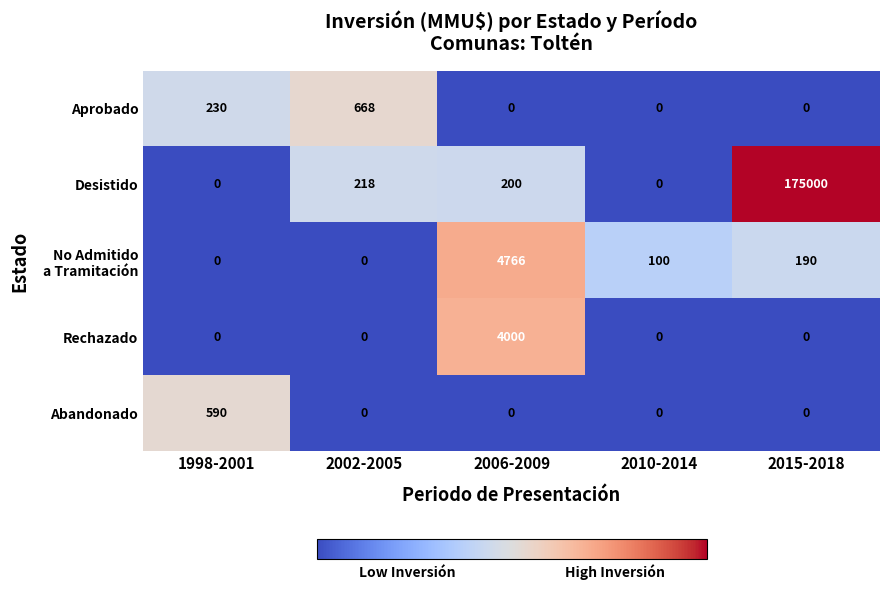

At which label does Desistido first exceed 200?

2002-2005